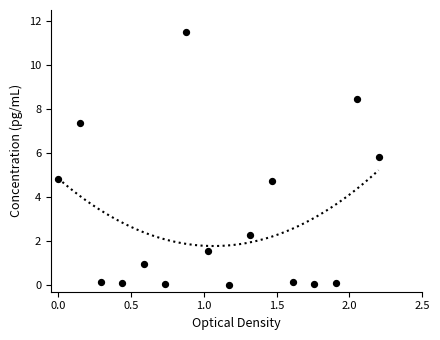

What is the range of X values (max minus min)?

2.2